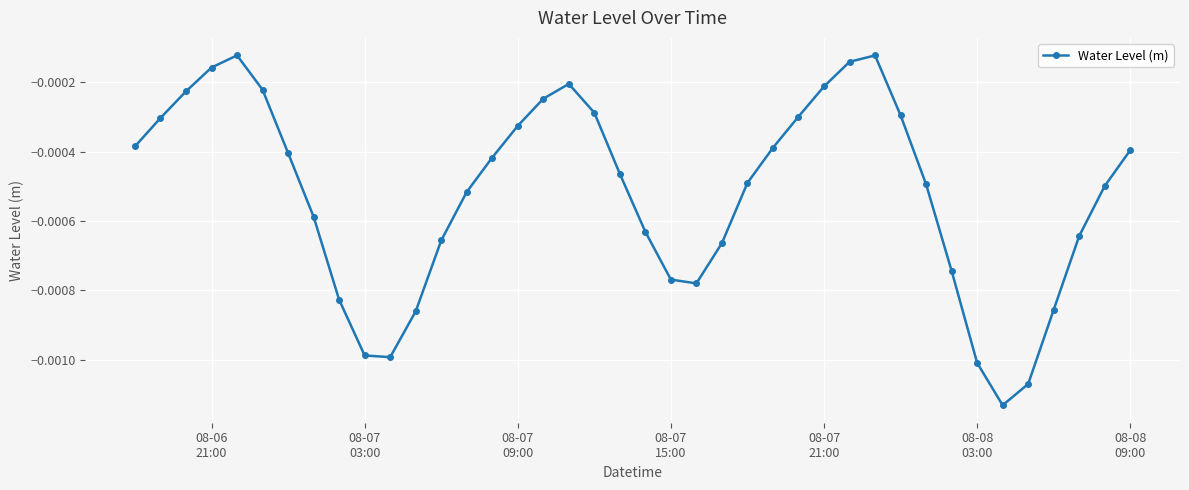

How many interior local valleys (lower than both neighbors) does the data have?

3